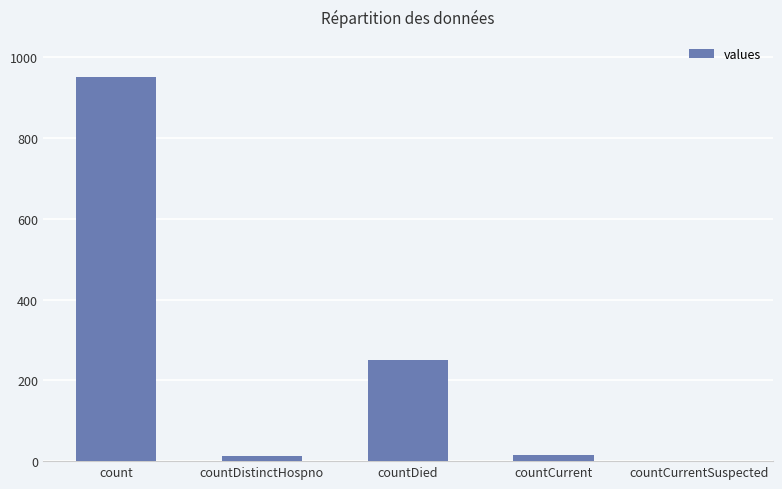

What is the change in value from countDied to countCurrentSuspected?

-250